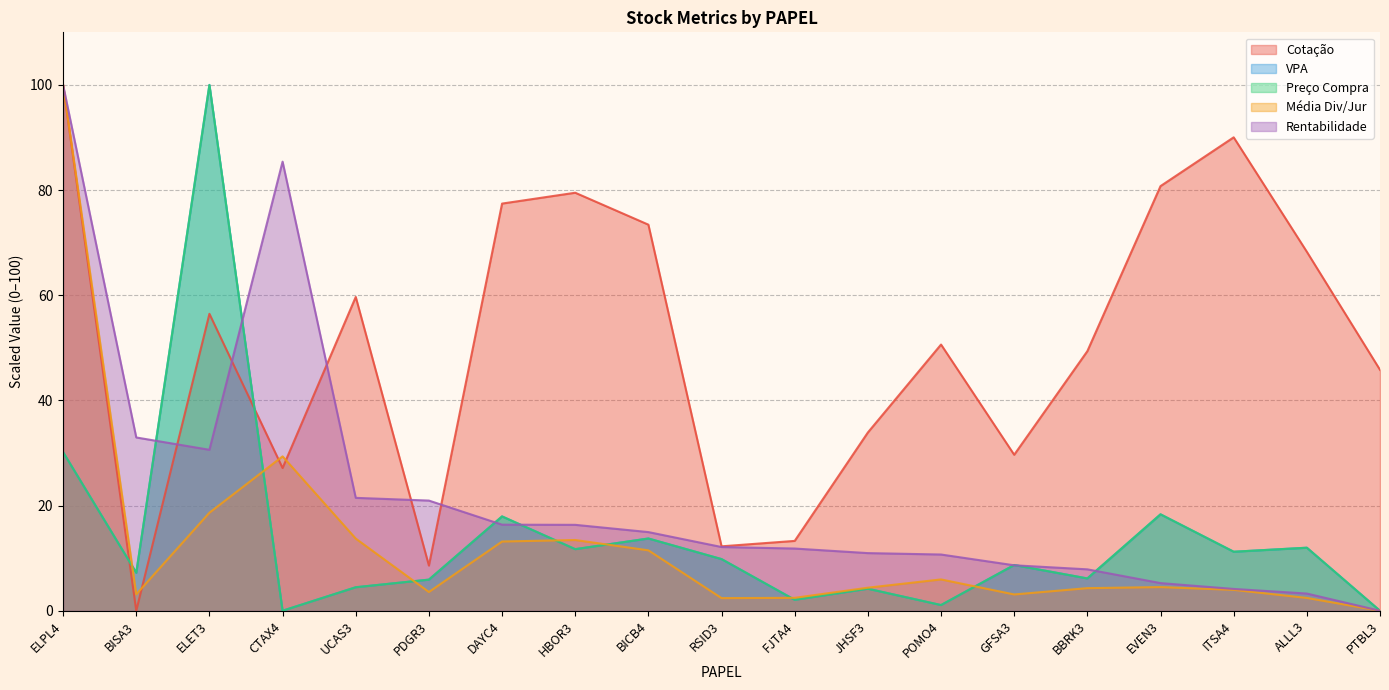

The Cotação series shows 13.3 at FJTA4. True or false?

True